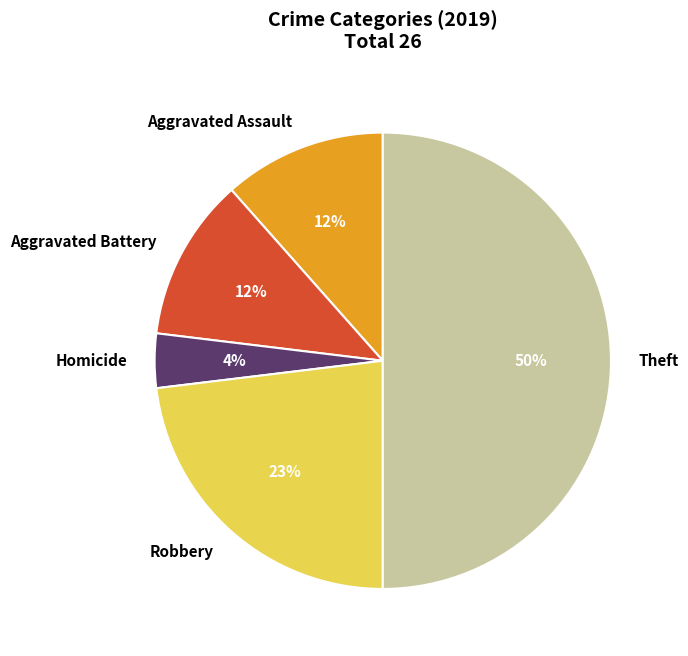

To the nearest percent, what is the combined percentage of Aggravated Battery and Robbery?

35%